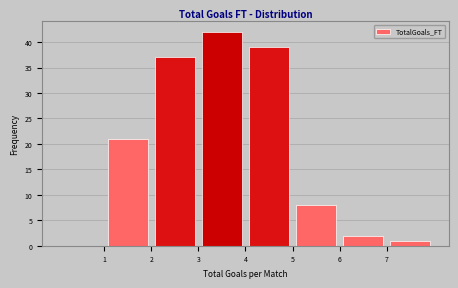

Reading left to right, transcribe this chart: for each bar, give the range it covers on the x-axis and its height. The values are not printed on the chart, so give them approximately, as read against the axis.

0 to 1: 0
1 to 2: 21
2 to 3: 37
3 to 4: 42
4 to 5: 39
5 to 6: 8
6 to 7: 2
7 to 8: 1